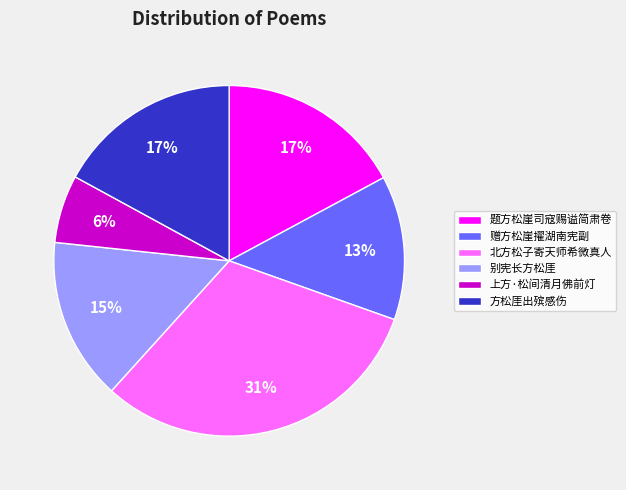

To the nearest percent, what is the difference between the largest and smallest slice percentages?

25%